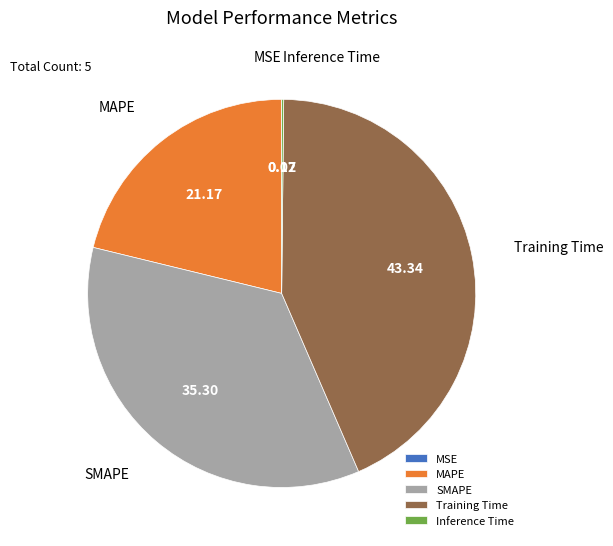

Between Training Time and SMAPE, which is larger?

Training Time